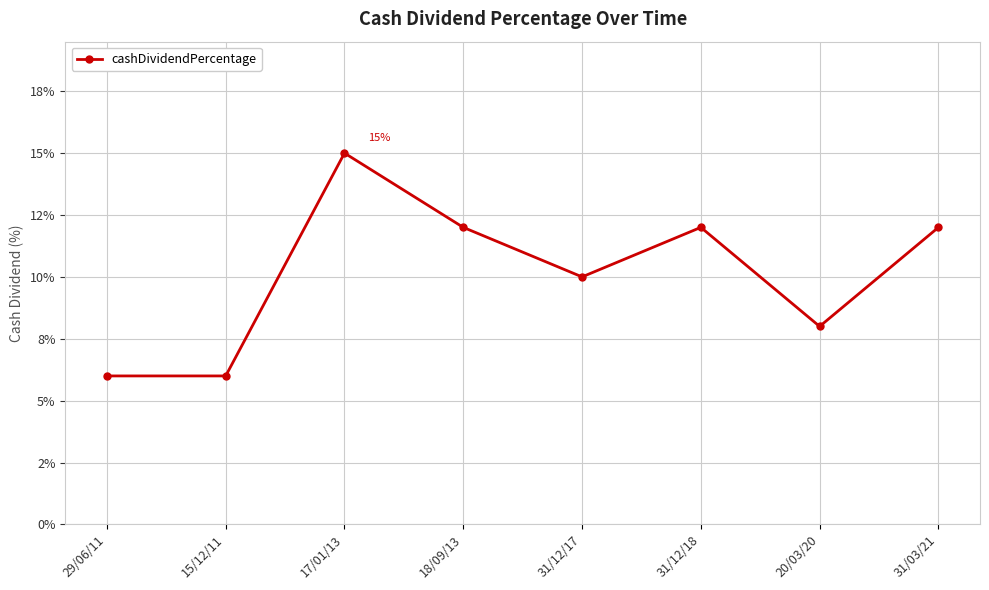

Rank the categories by value from highest to lowest.

17/01/13, 18/09/13, 31/12/18, 31/03/21, 31/12/17, 20/03/20, 29/06/11, 15/12/11